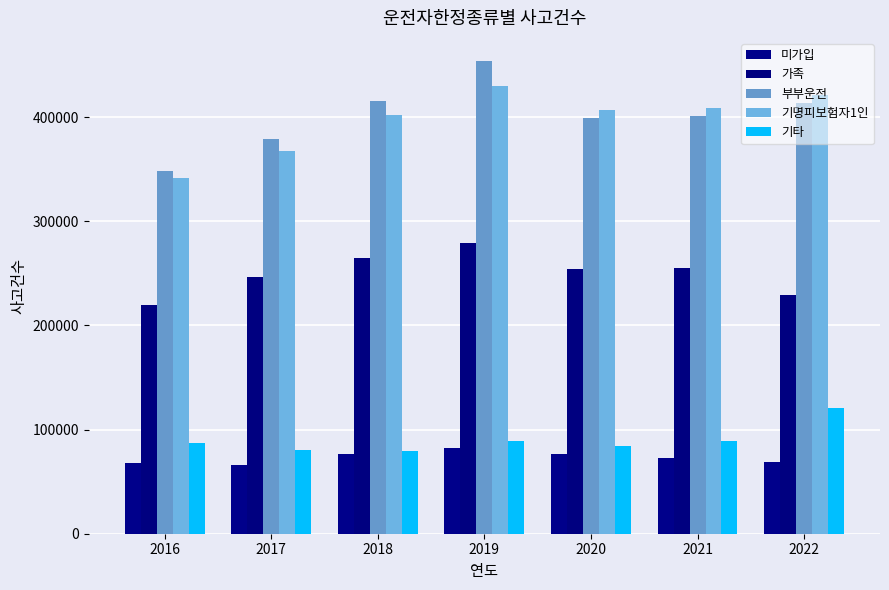

What is the value of the 미가입 bar at the 1st from the left?

67611